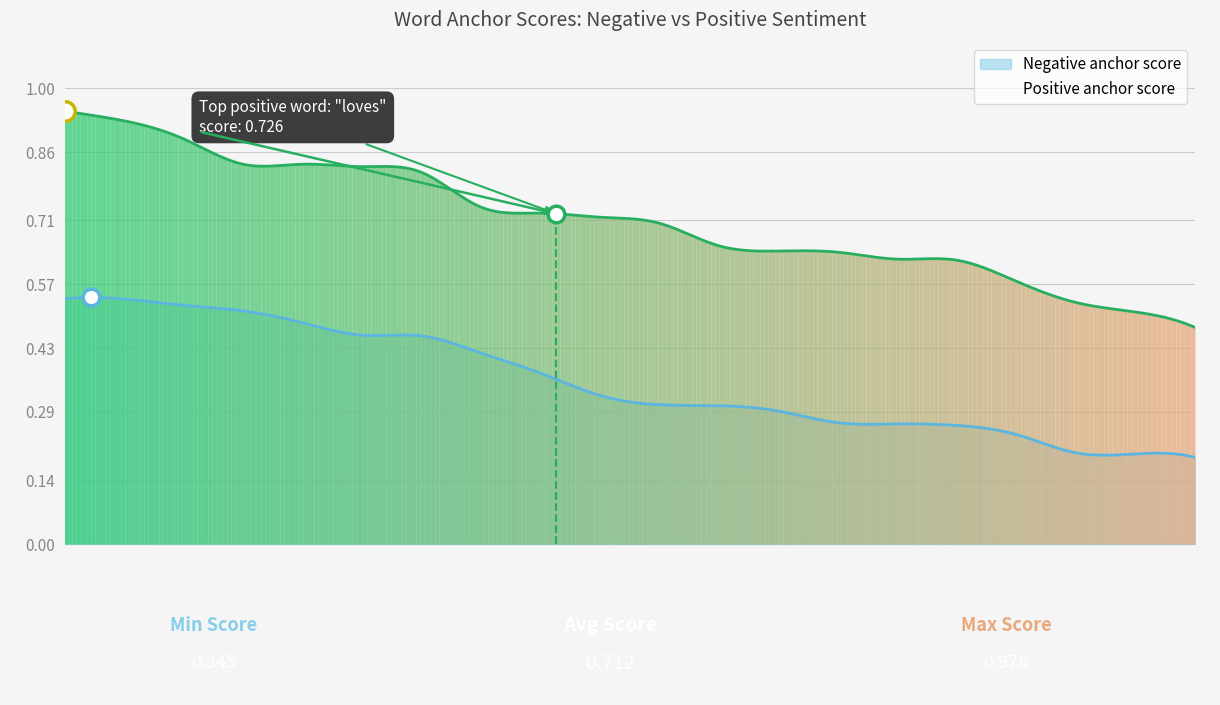

True or false: Negative anchor score and Positive anchor score intersect in this chart.

False